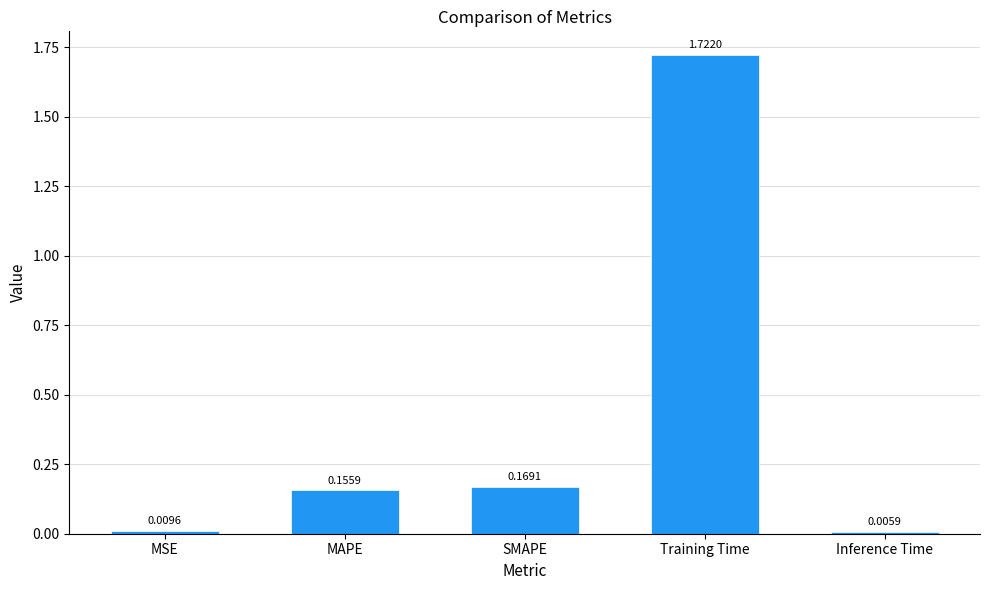

What is the average value?

0.4